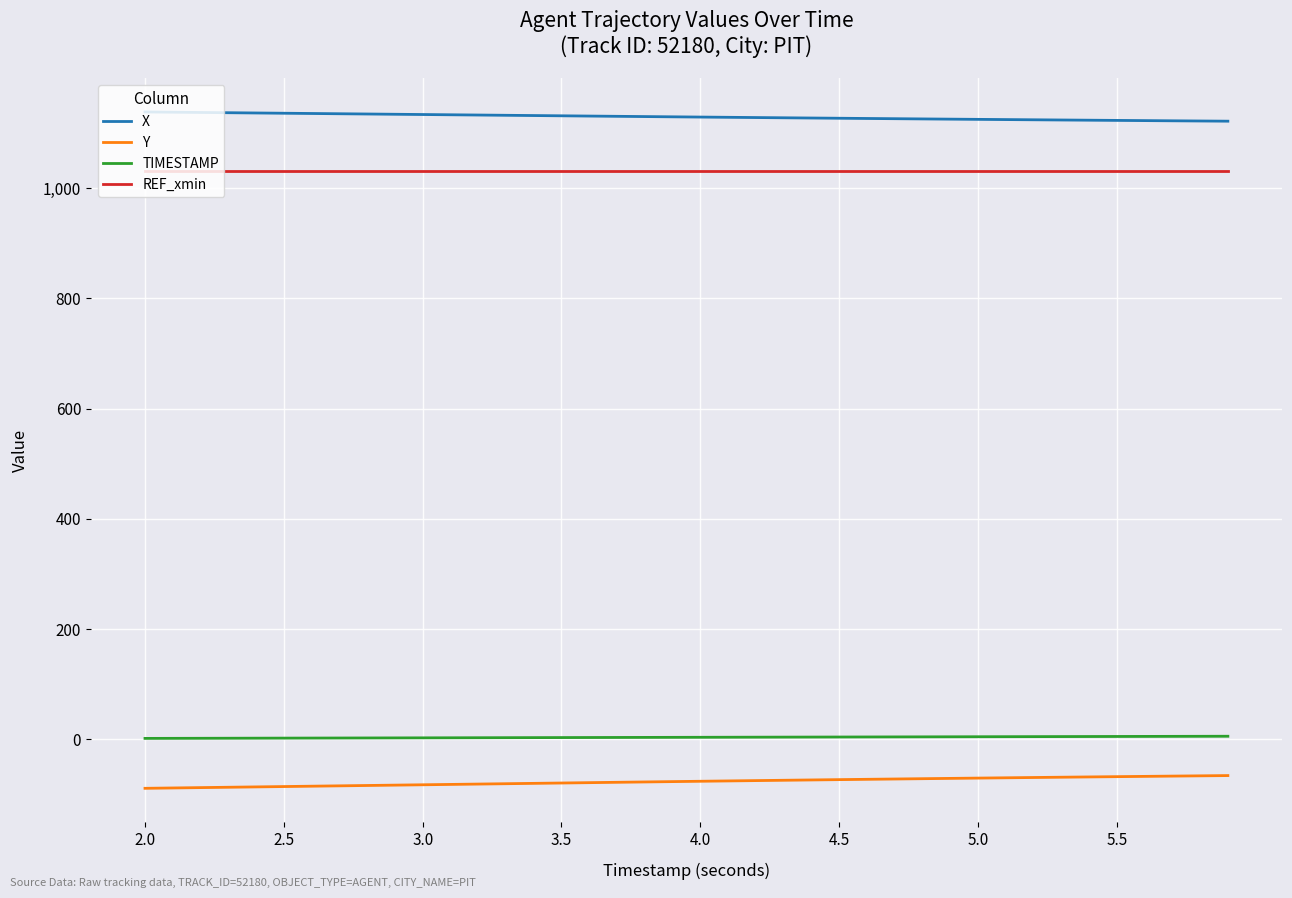

What is the maximum value for X?

1137.8